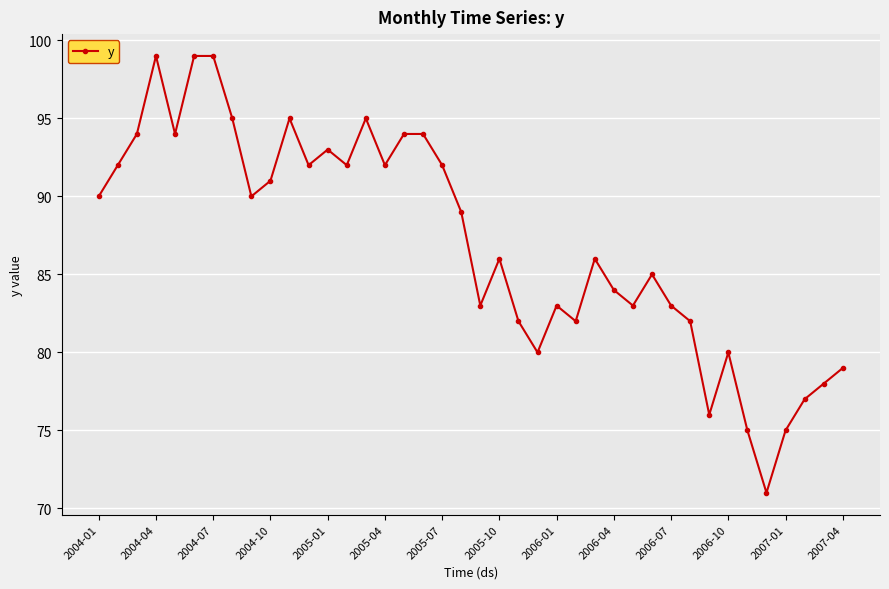

What is the greatest value displayed?

99